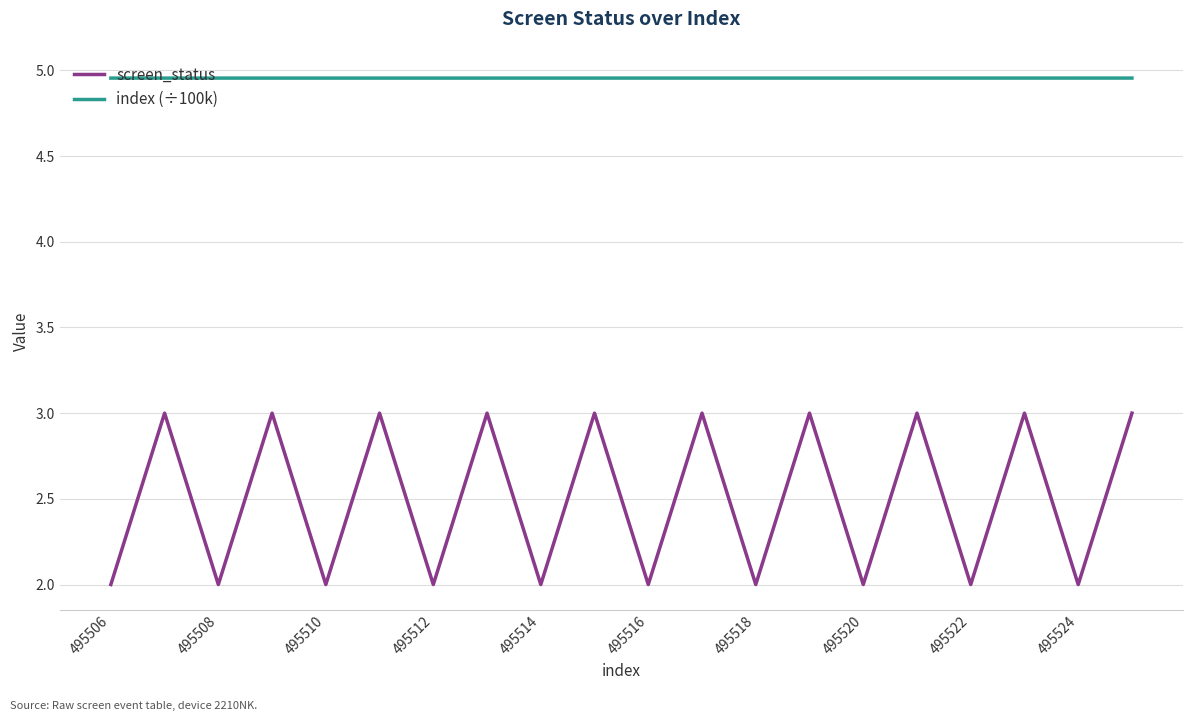

Does the chart display data point markers on the line(s)?

No